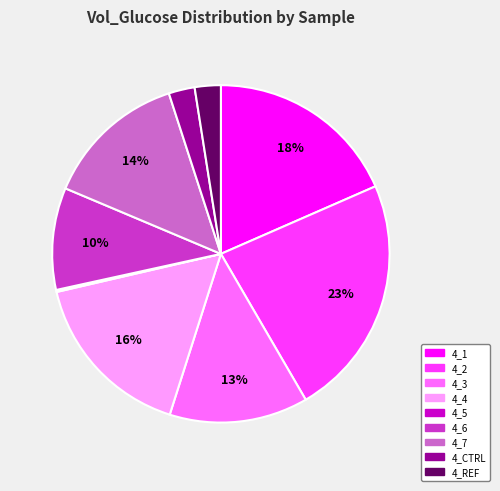

To the nearest percent, what is the average slice percentage?

11%